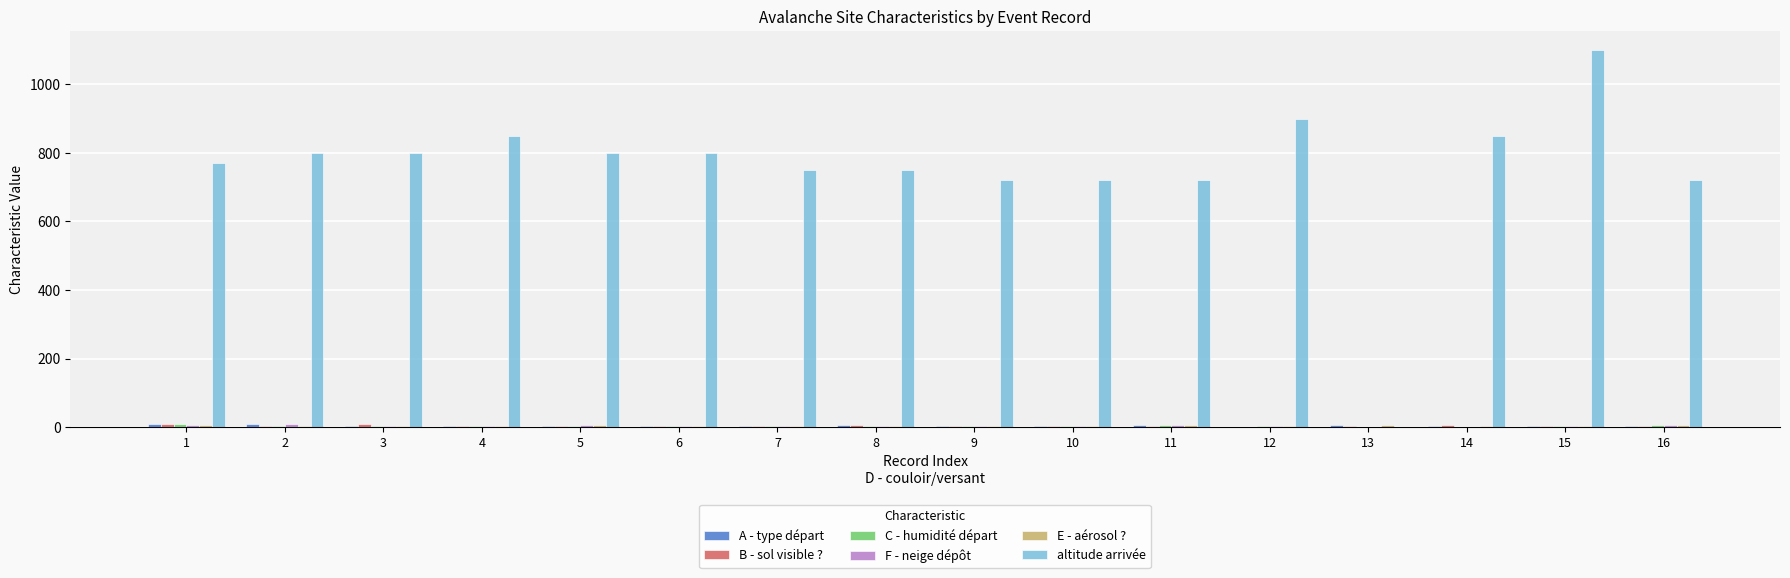

What is the maximum value shown in the chart?

1100